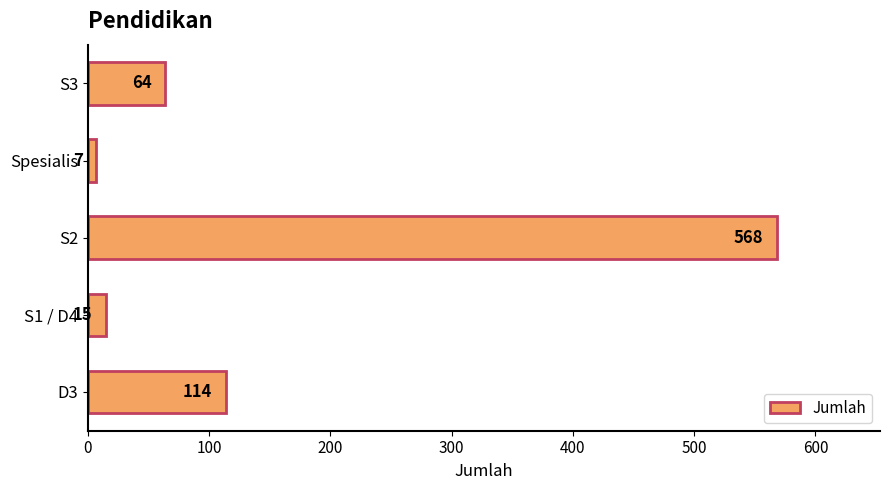

The chart shows a value of 106 at S3. True or false?

False